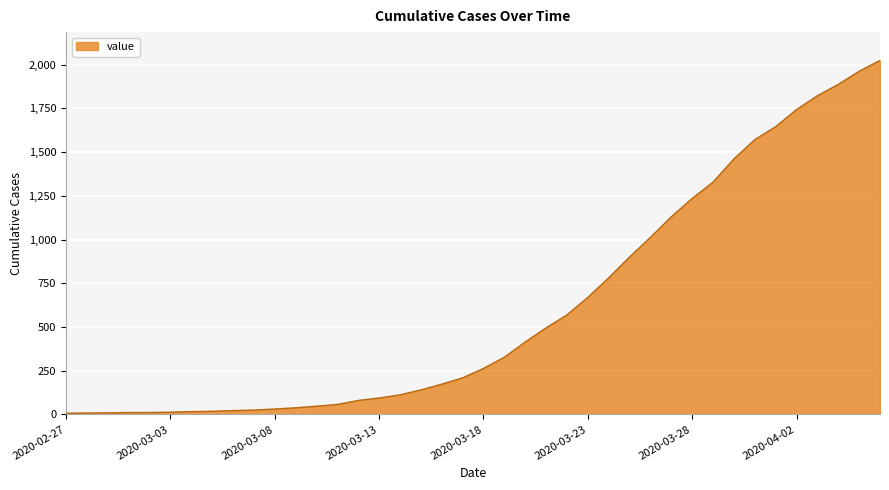

What is the difference between the maximum and minimum values?

2017